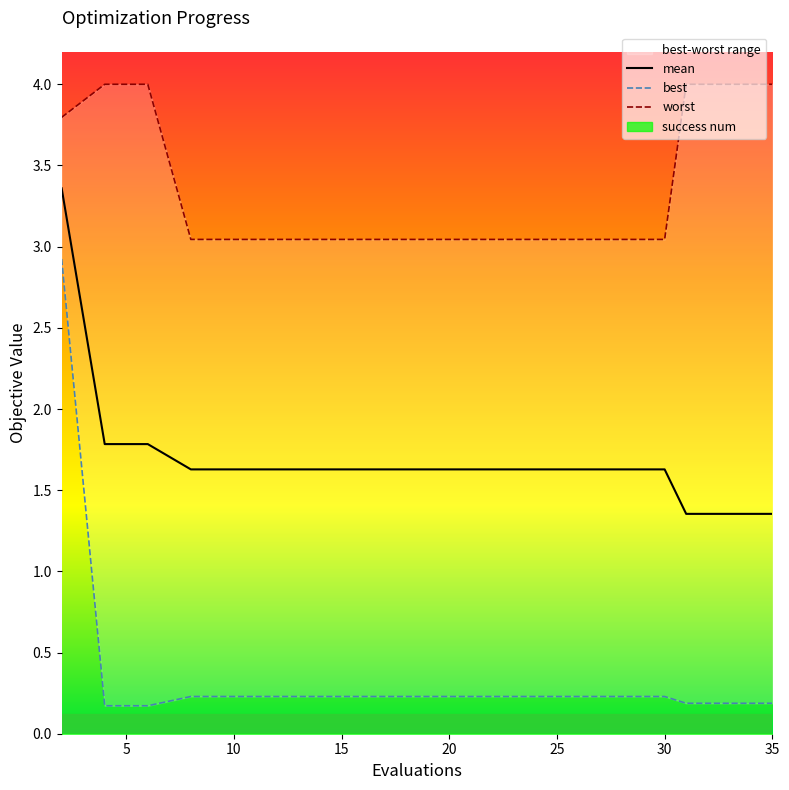

Is it true that mean equals 1.8 at 16?

False